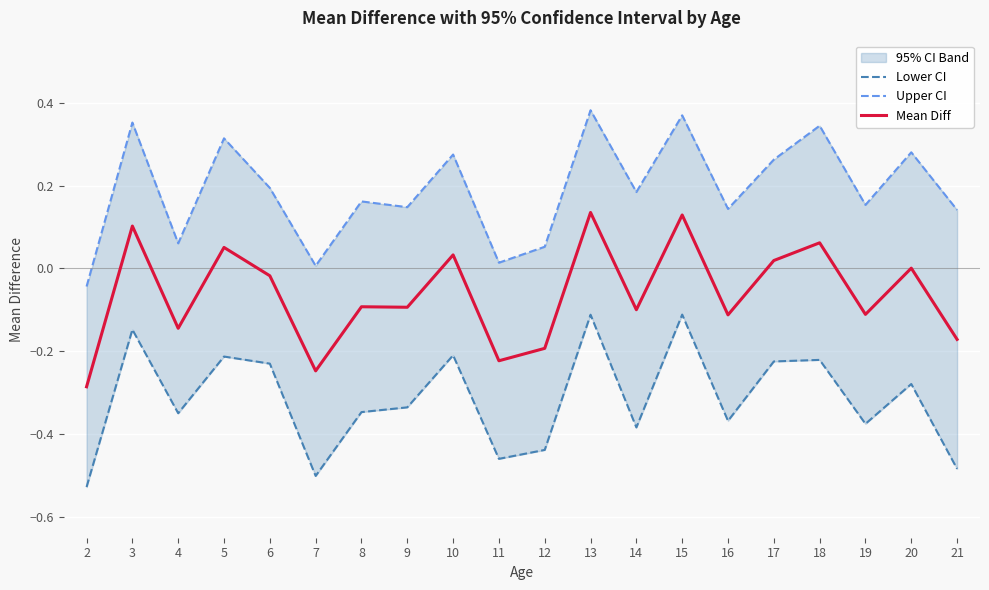

How many lines are shown in the chart?

3